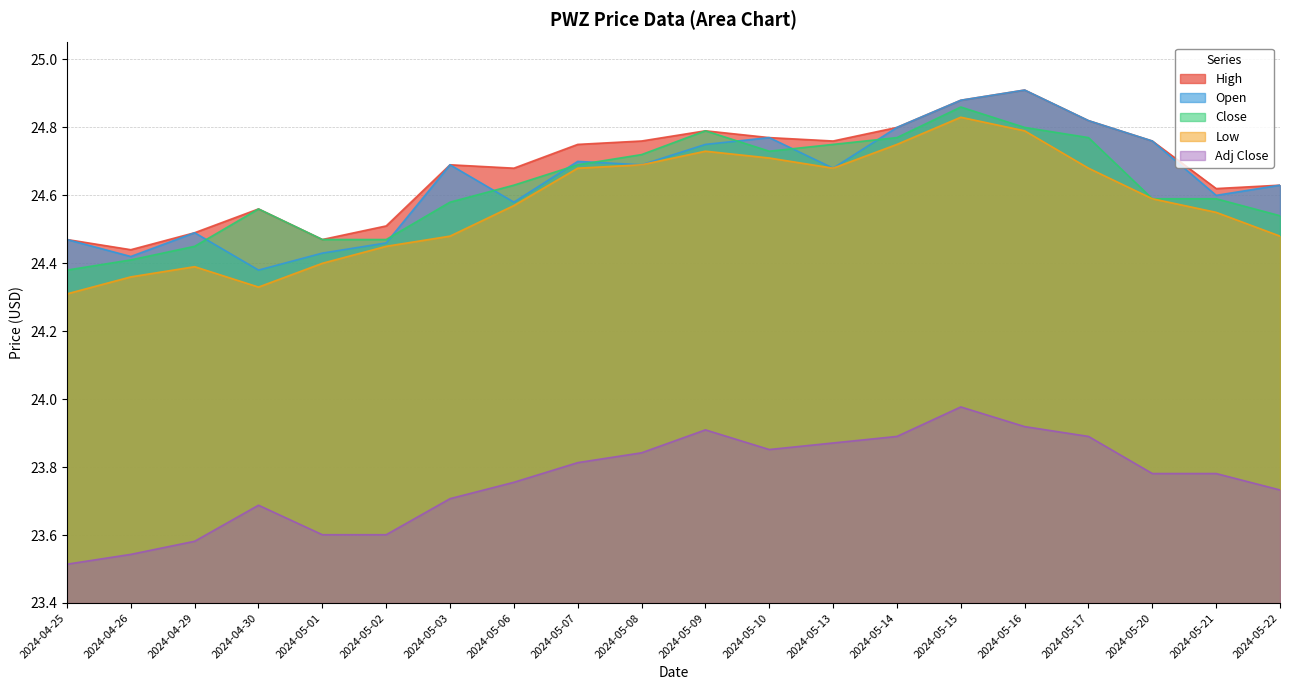

True or false: Low and Open cross at least once.

False